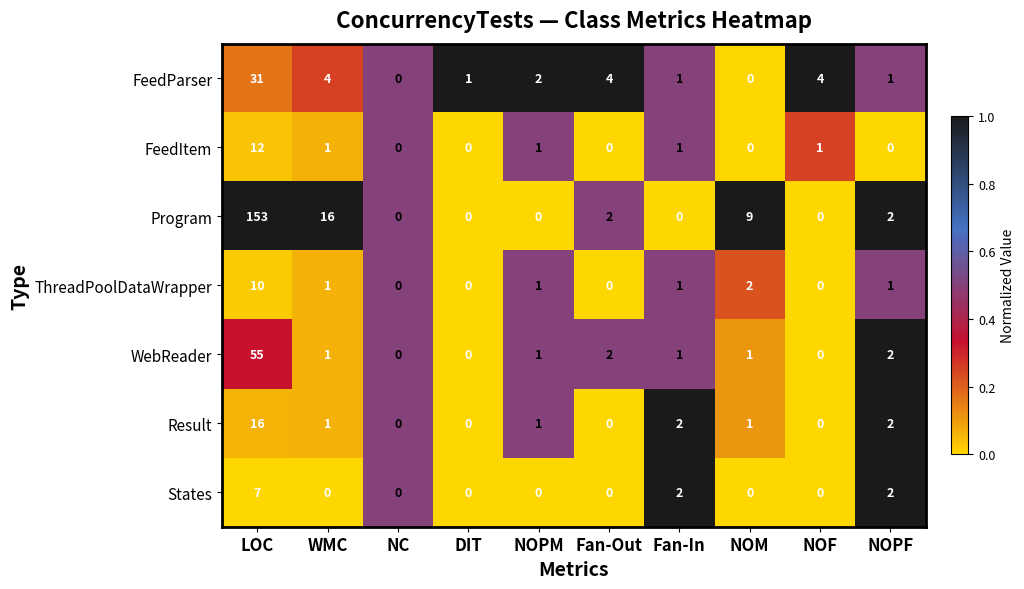

List the series in order of their peak value, highest first.

Program, WebReader, FeedParser, Result, FeedItem, ThreadPoolDataWrapper, States